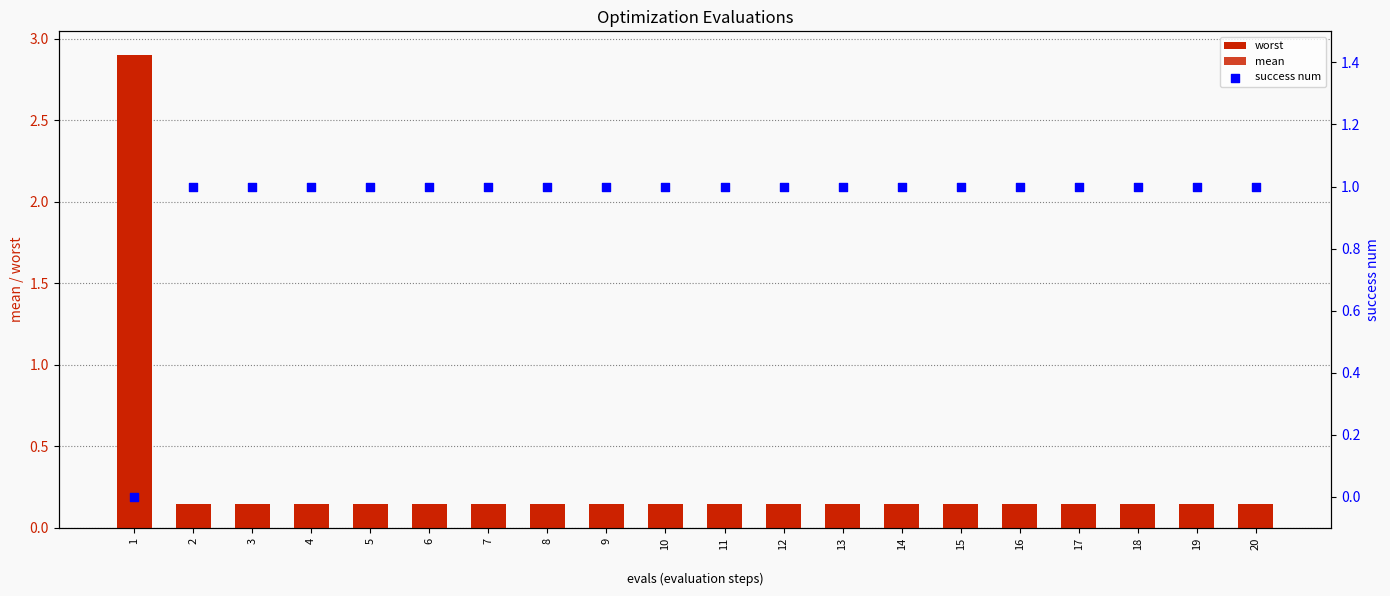

Which series has the largest total across all categories?

success num